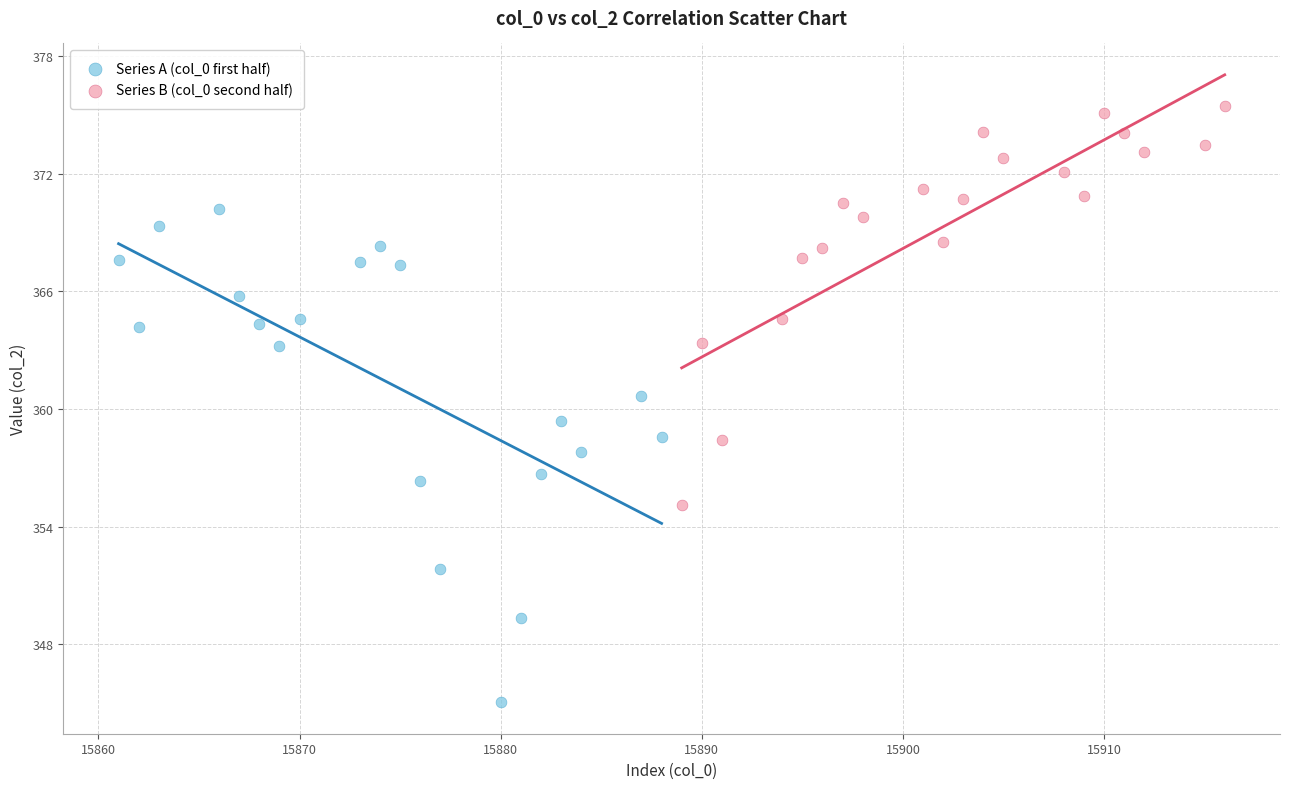

What are all the series names shown in the legend?

Series A (col_0 first half), Series B (col_0 second half)